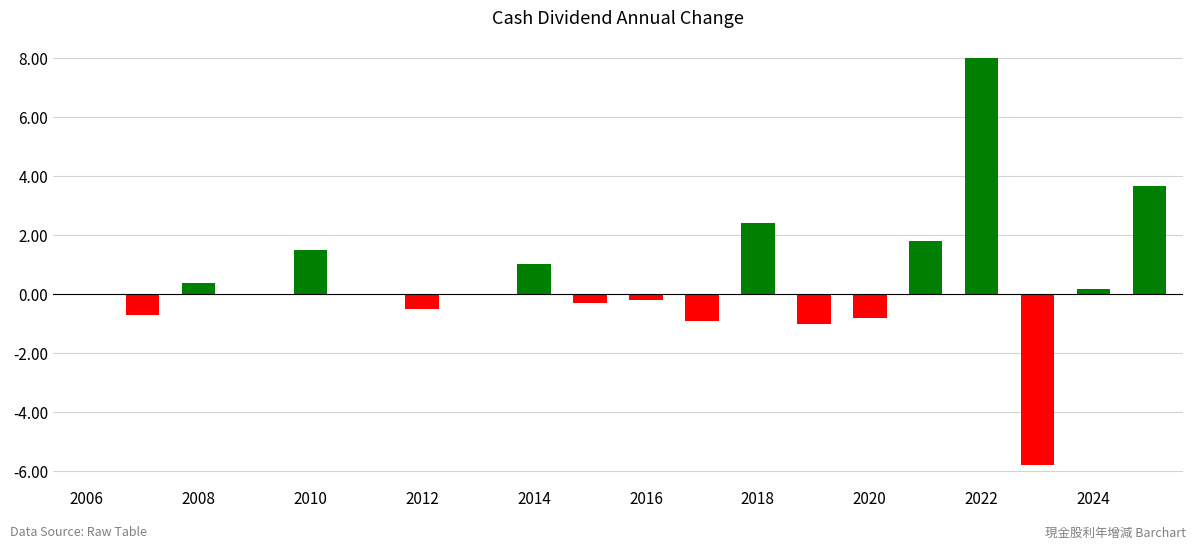

What is the greatest value displayed?

8.0